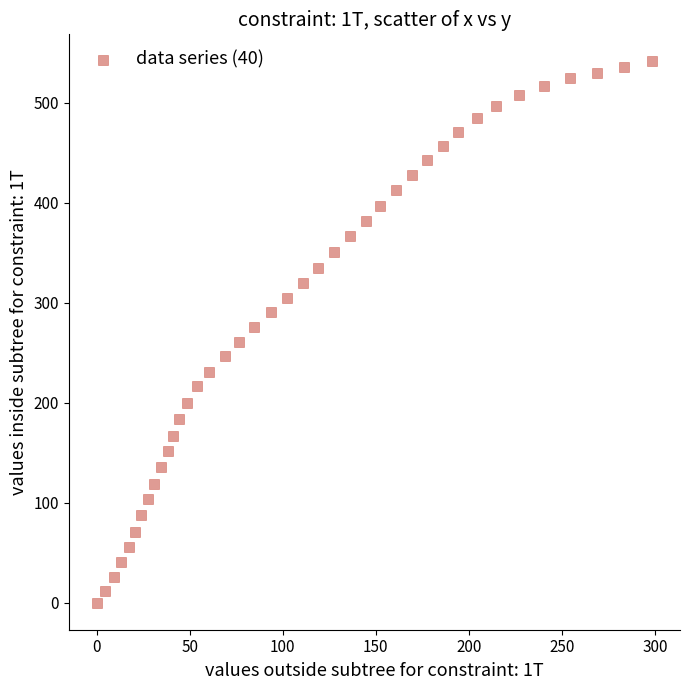

What is the range of Y values (max minus min)?

541.6